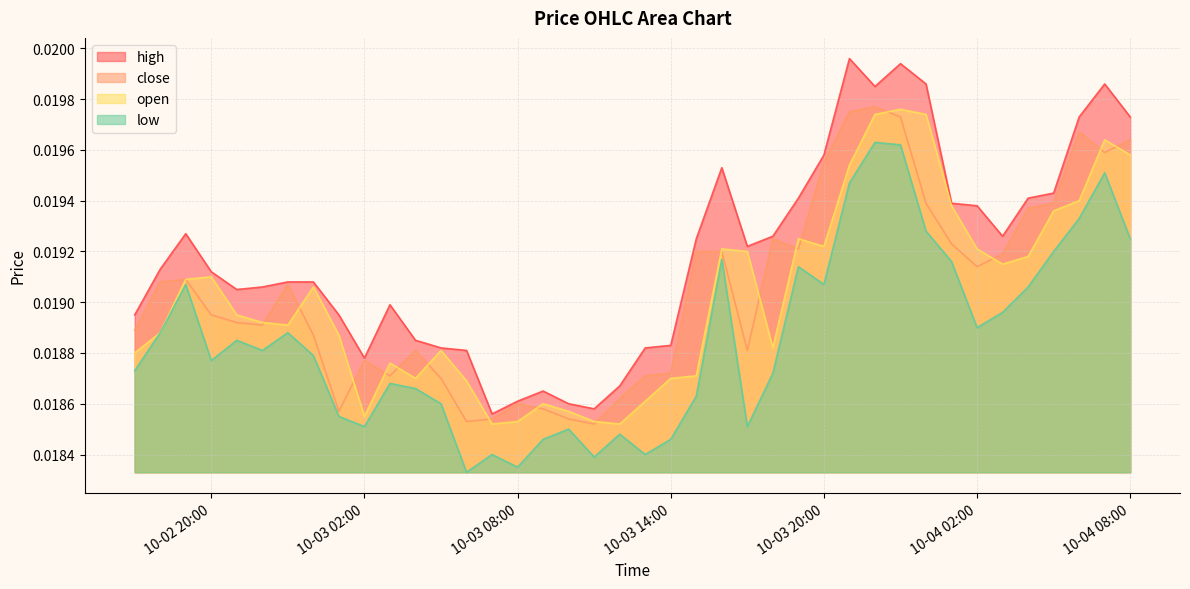

Between which two adjacent categories do close and open first intersect?

2025-10-02 22:00:00 and 2025-10-02 23:00:00